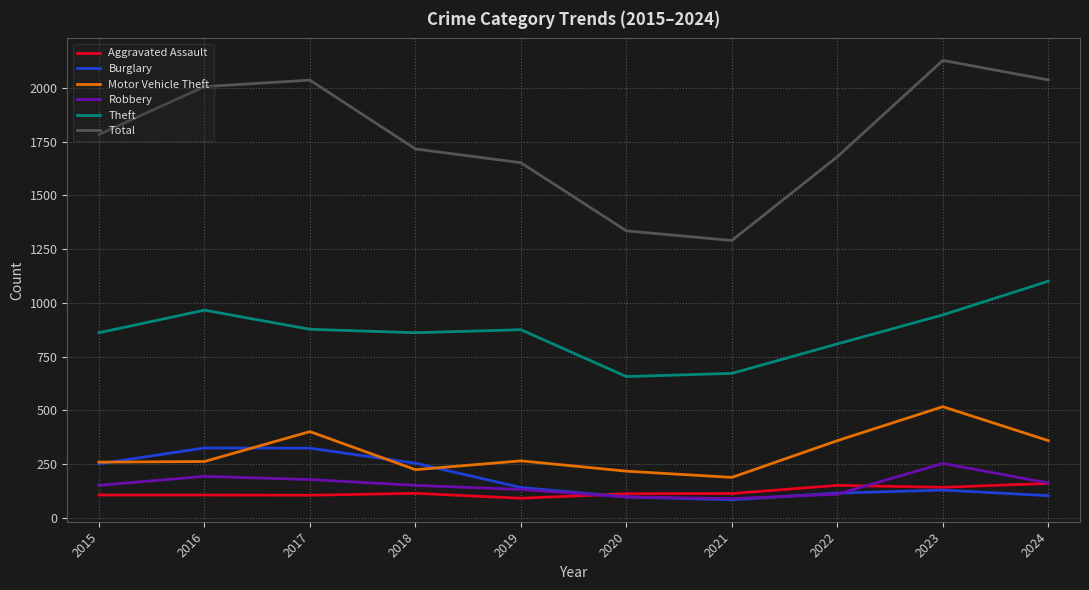

True or false: Motor Vehicle Theft and Total cross at least once.

False